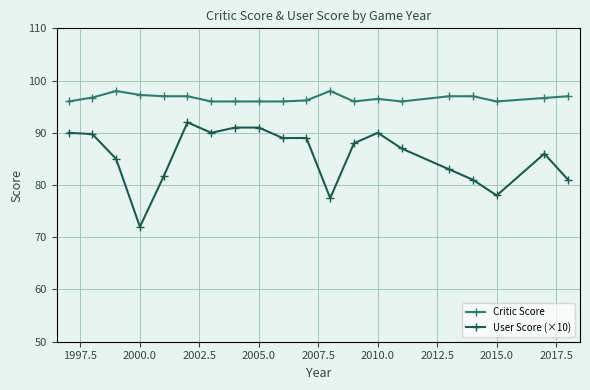

What is the value of the Critic Score point at the 11th from the left?

96.2